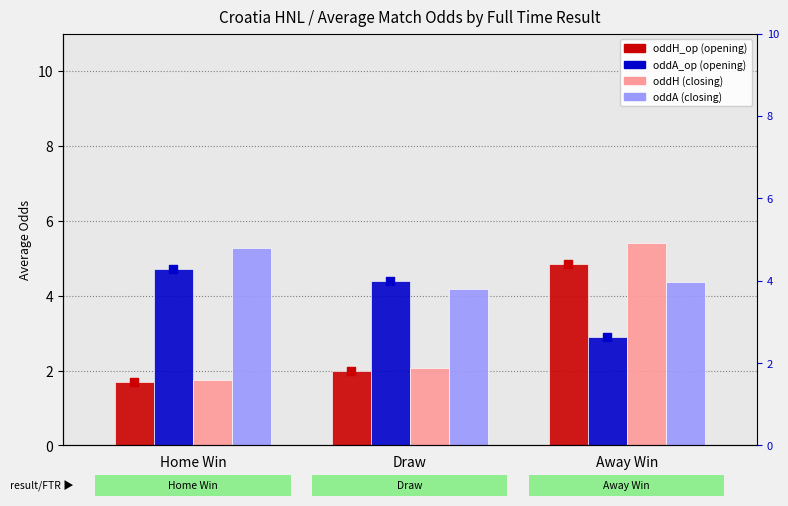

Which series contains the highest Y value?

oddH (closing)